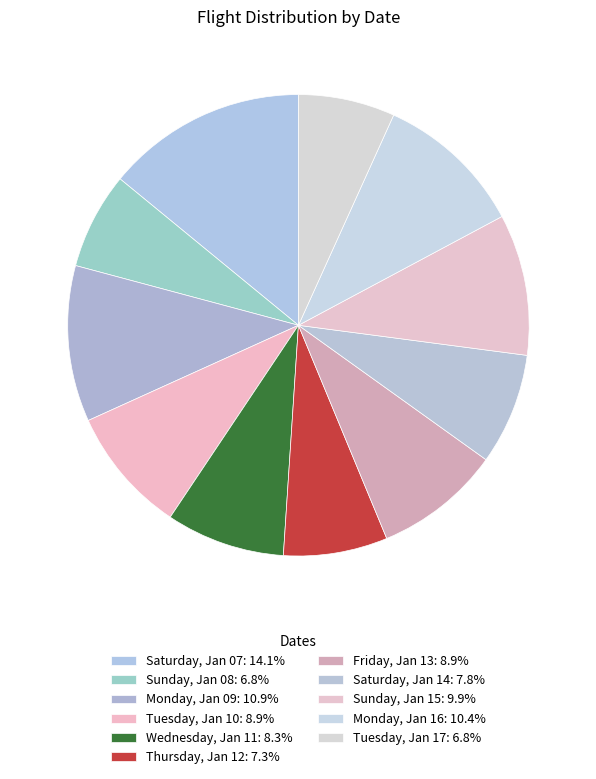

Does Tuesday, Jan 17 represent more than half of the total?

No